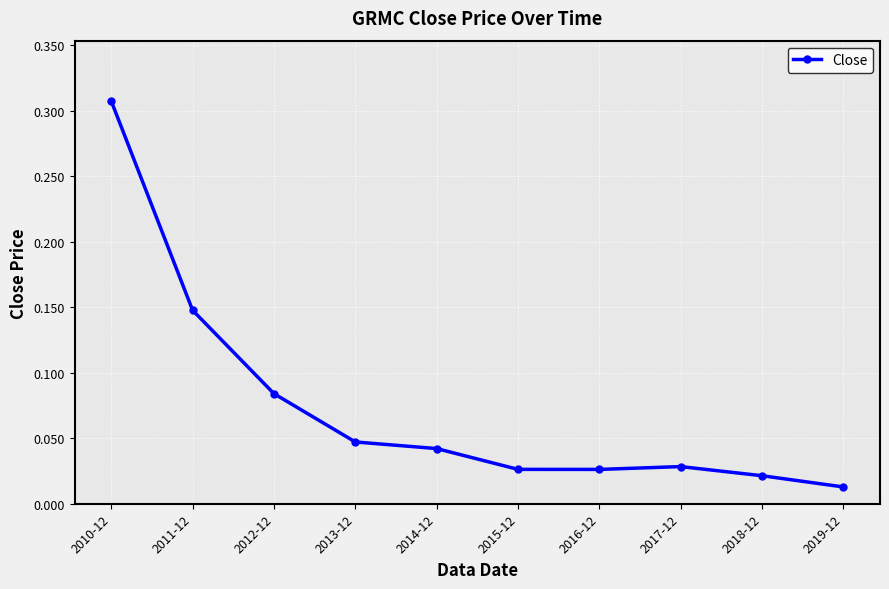

What position from the left is 2019-12?

10